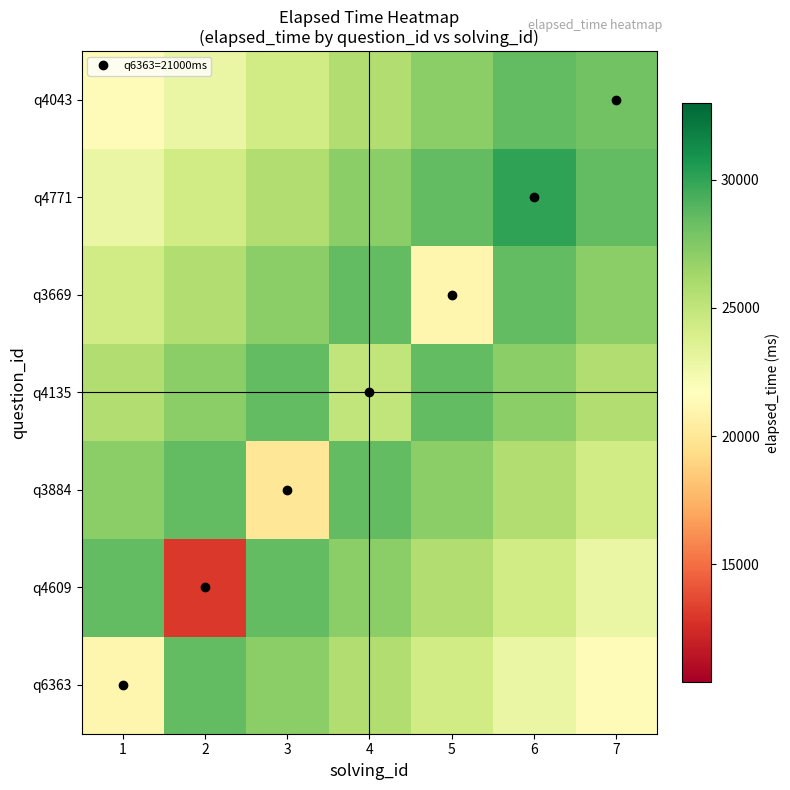

What is the total value across all series at 7?

178250.0